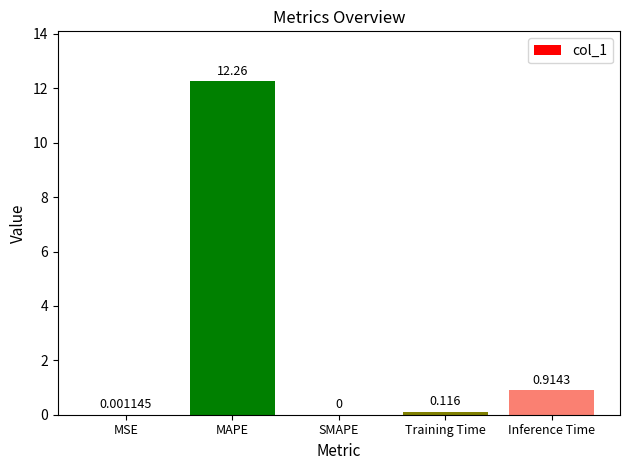

At which label is the value closest to 6?

Inference Time